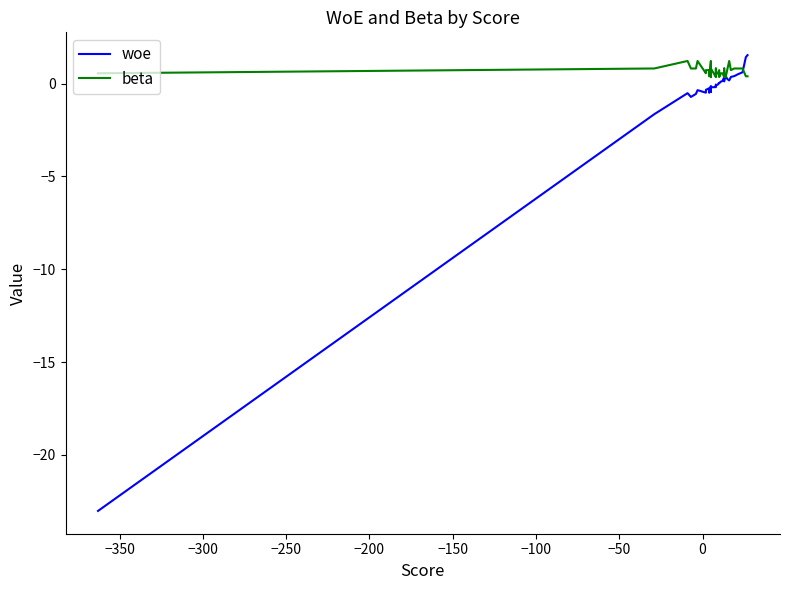

What is the lowest value of the woe series?

-23.0